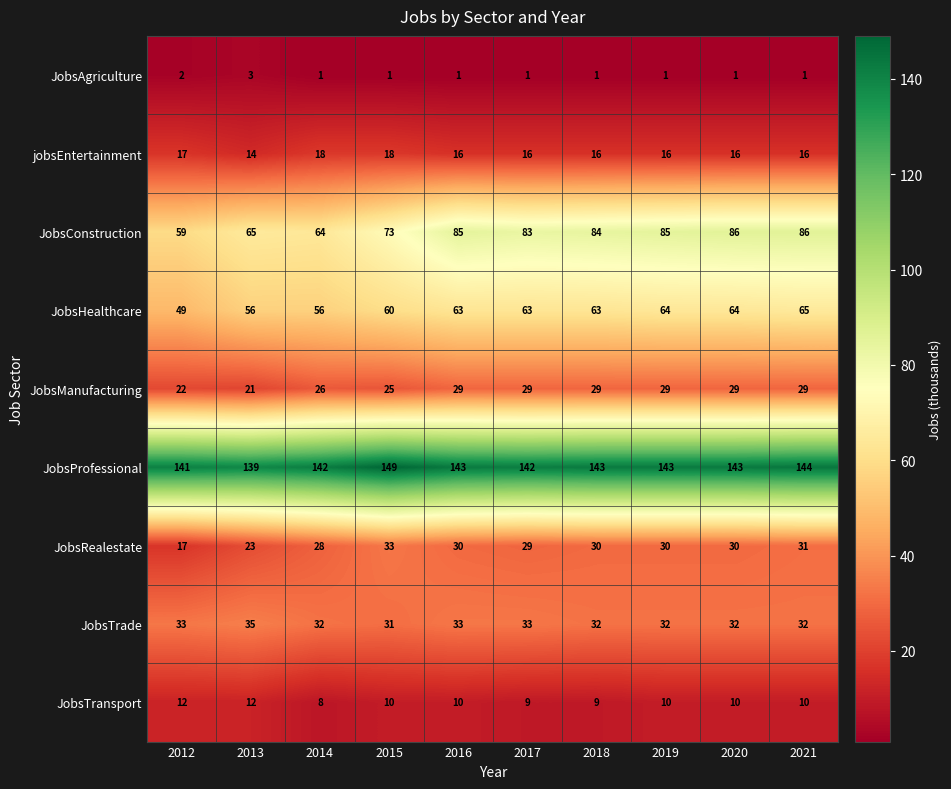

What is the sum of all JobsRealestate values?

281